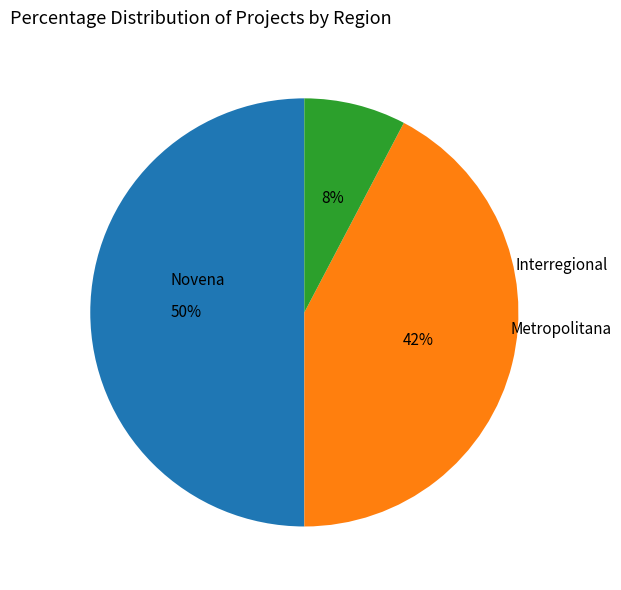

To the nearest percent, what is the average slice percentage?

33%